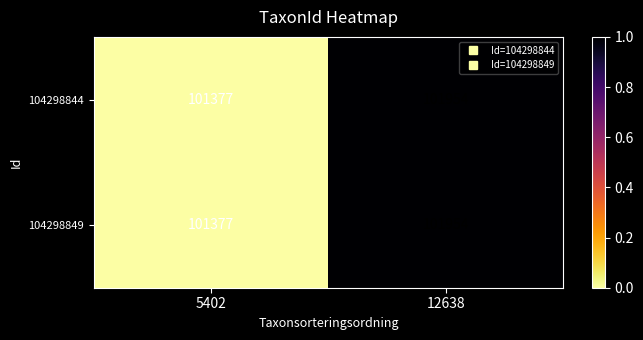

Is it true that 104298844 equals 23725 at 12638?

False